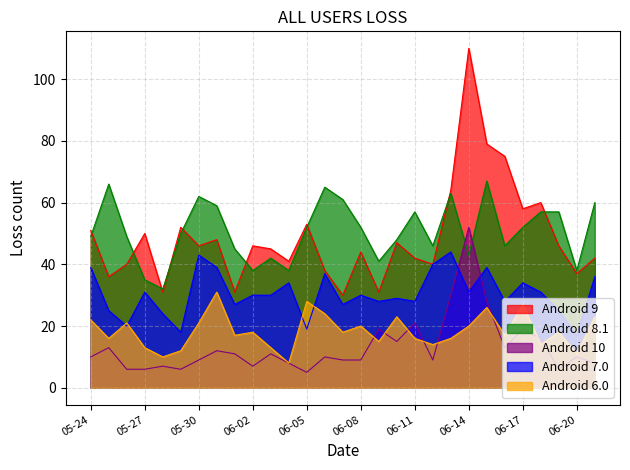

What is the total value across all series at 06-21?

169